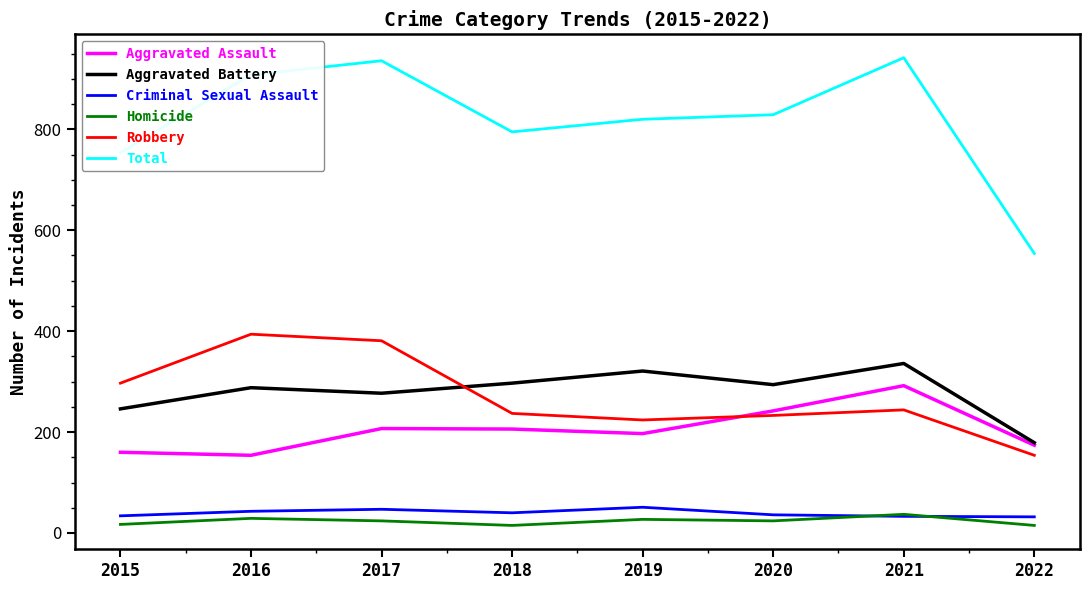

Which series has the largest total across all categories?

Total